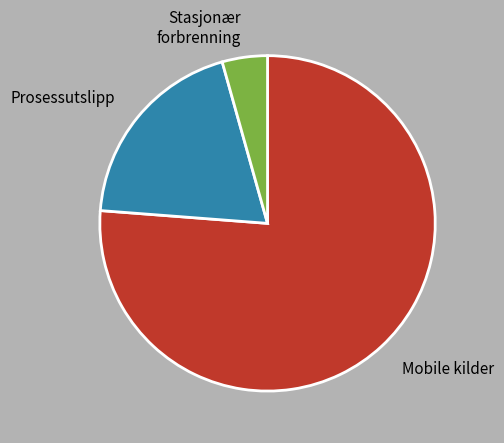

Is there any slice that represents more than half of the pie?

Yes